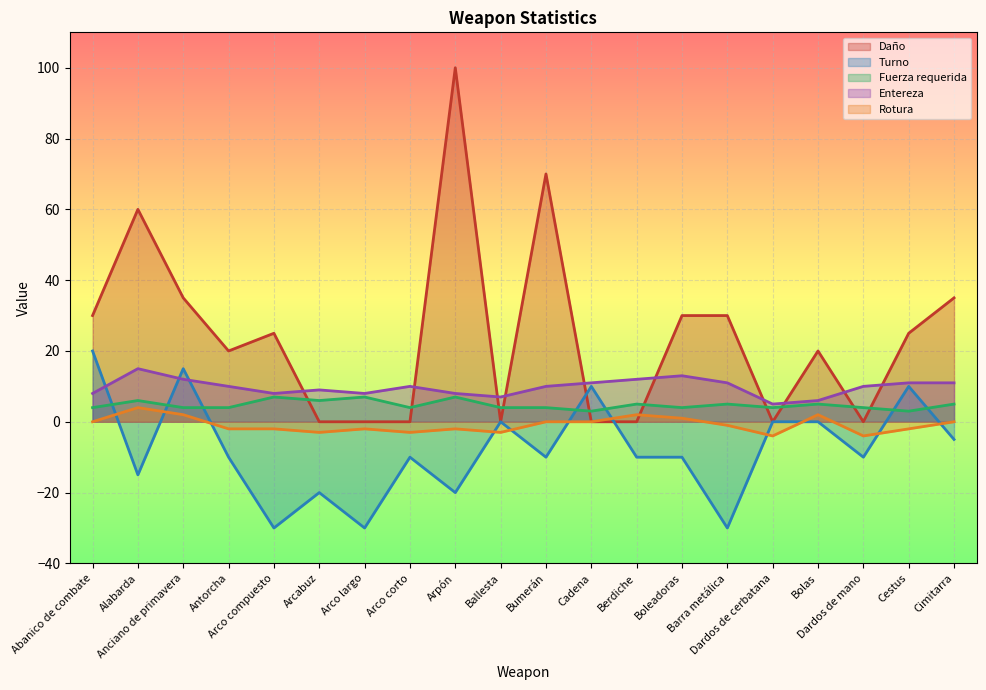

What is the spread (max minus min) of values at Berdiche?

22